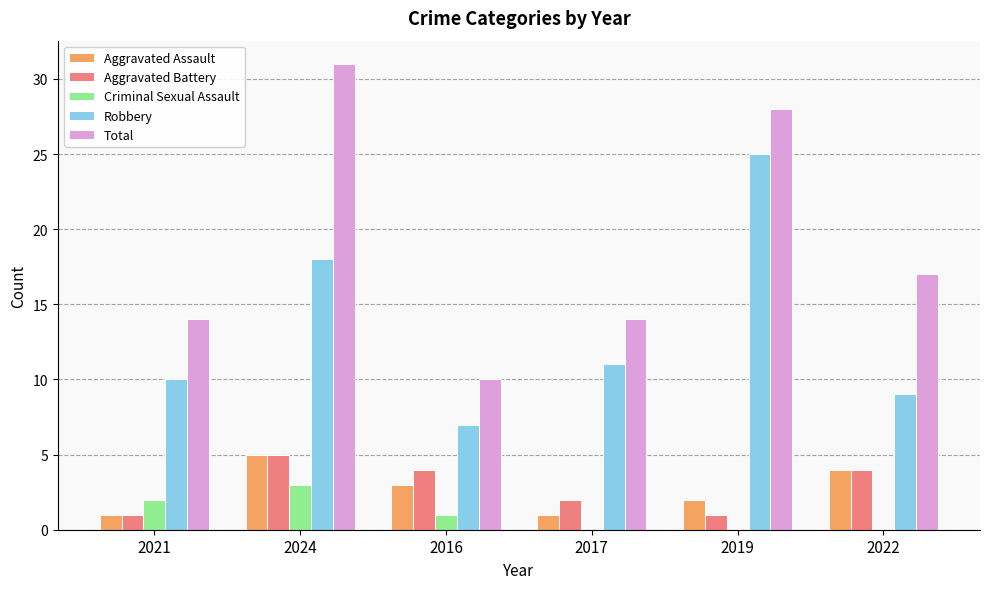

Reading left to right, extract all data points from this chart.

Aggravated Assault: 1	5	3	1	2	4
Aggravated Battery: 1	5	4	2	1	4
Criminal Sexual Assault: 2	3	1	0	0	0
Robbery: 10	18	7	11	25	9
Total: 14	31	10	14	28	17